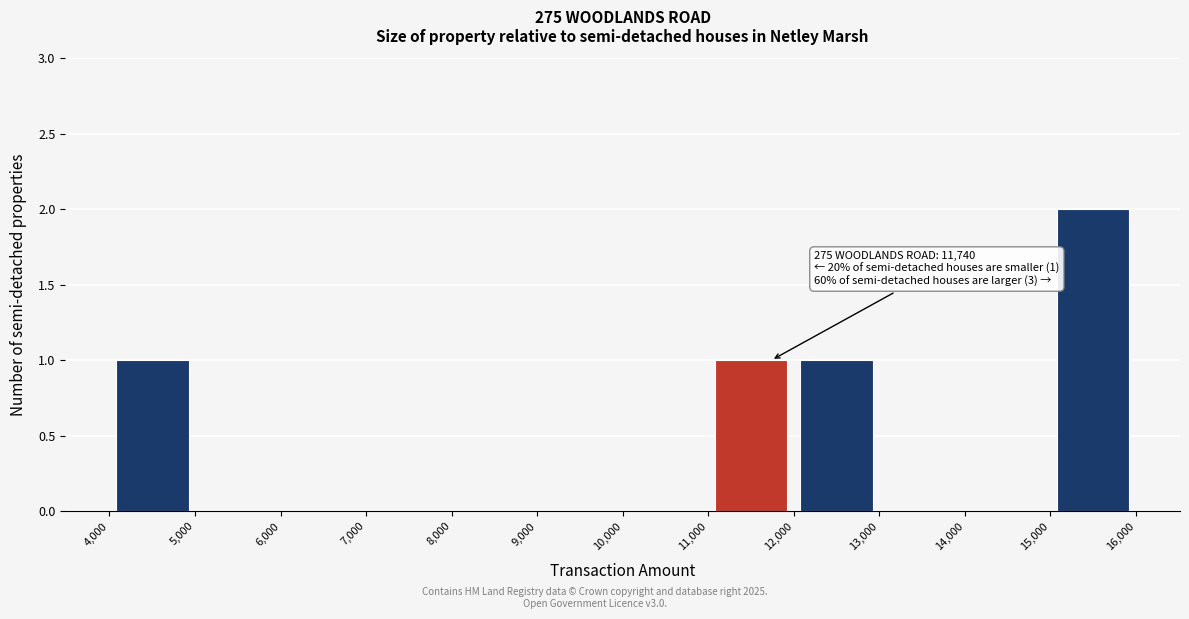

Which range on the x-axis has the tallest bar?

15,000 to 16,000